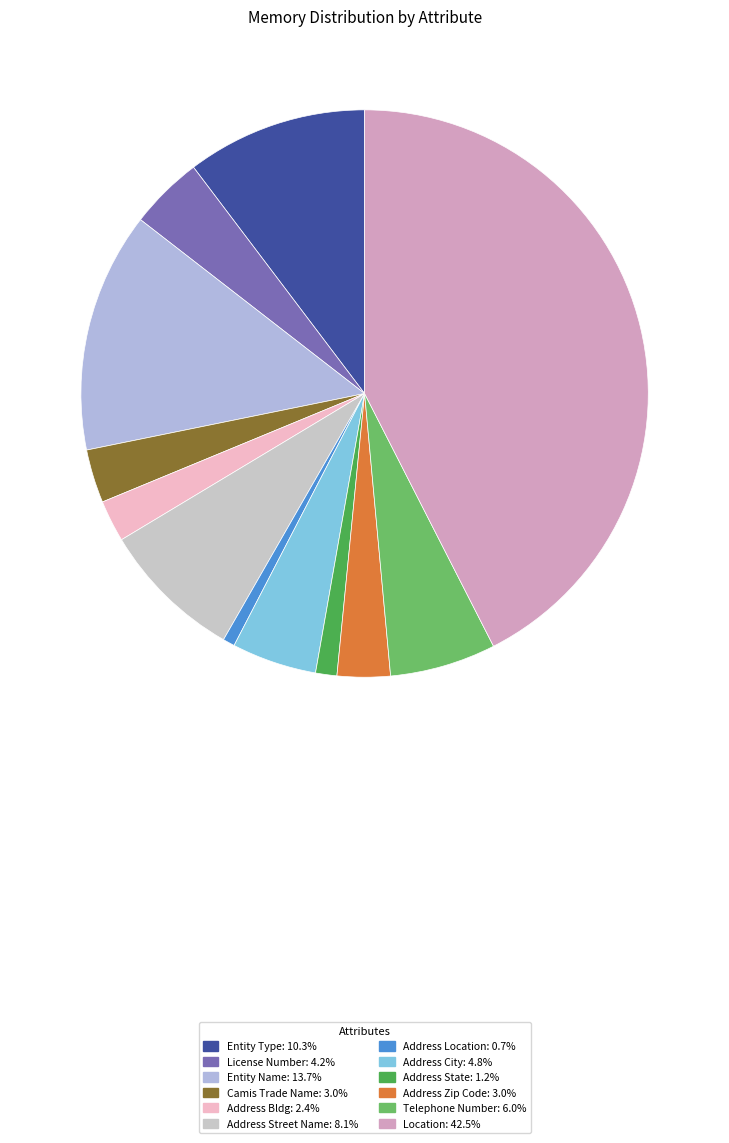

What percentage is the Address Bldg slice, to the nearest percent?

2%